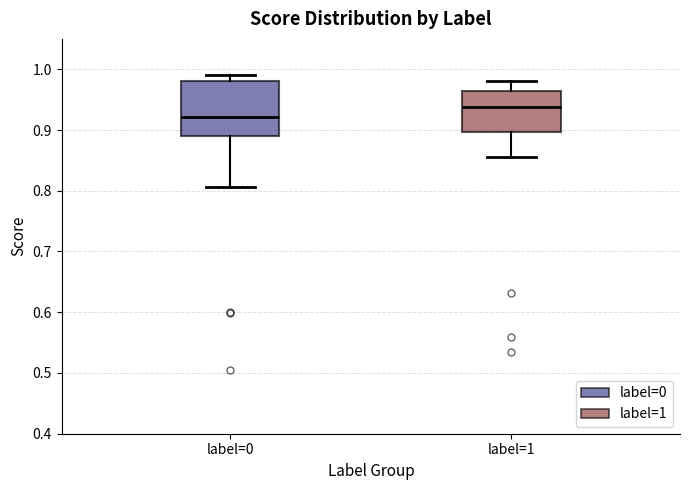

Reading left to right, read every box against the y-axis: the position of its median line, the range the box covers, and the ends of its whiskers. The values are not printed on the chart, so give them approximately, as read against the axis.

label=0: median 0.92, box 0.89 to 0.98, whiskers 0.81 to 0.99
label=1: median 0.94, box 0.90 to 0.96, whiskers 0.86 to 0.98